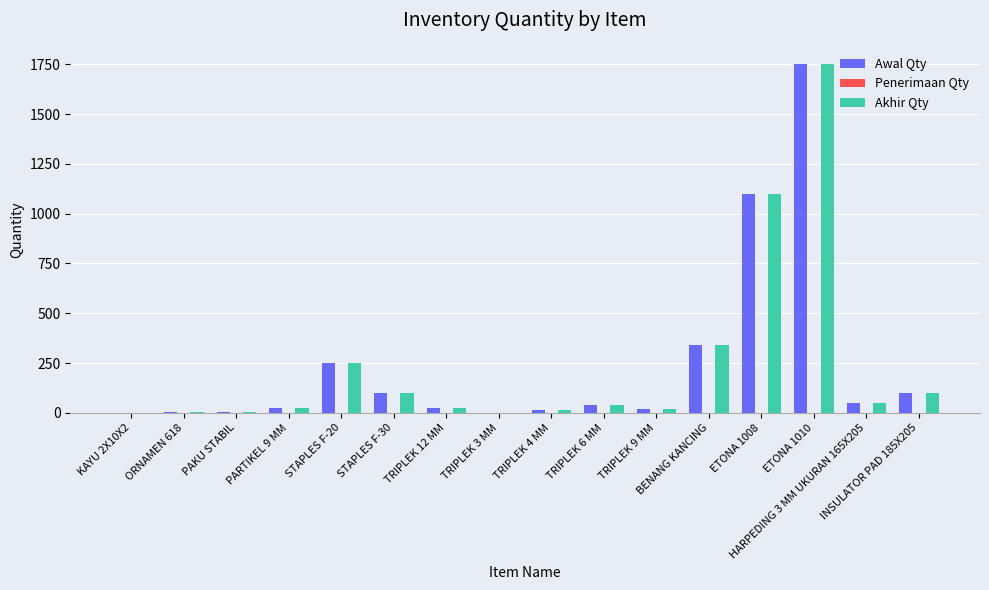

What is the maximum value shown in the chart?

1750.0